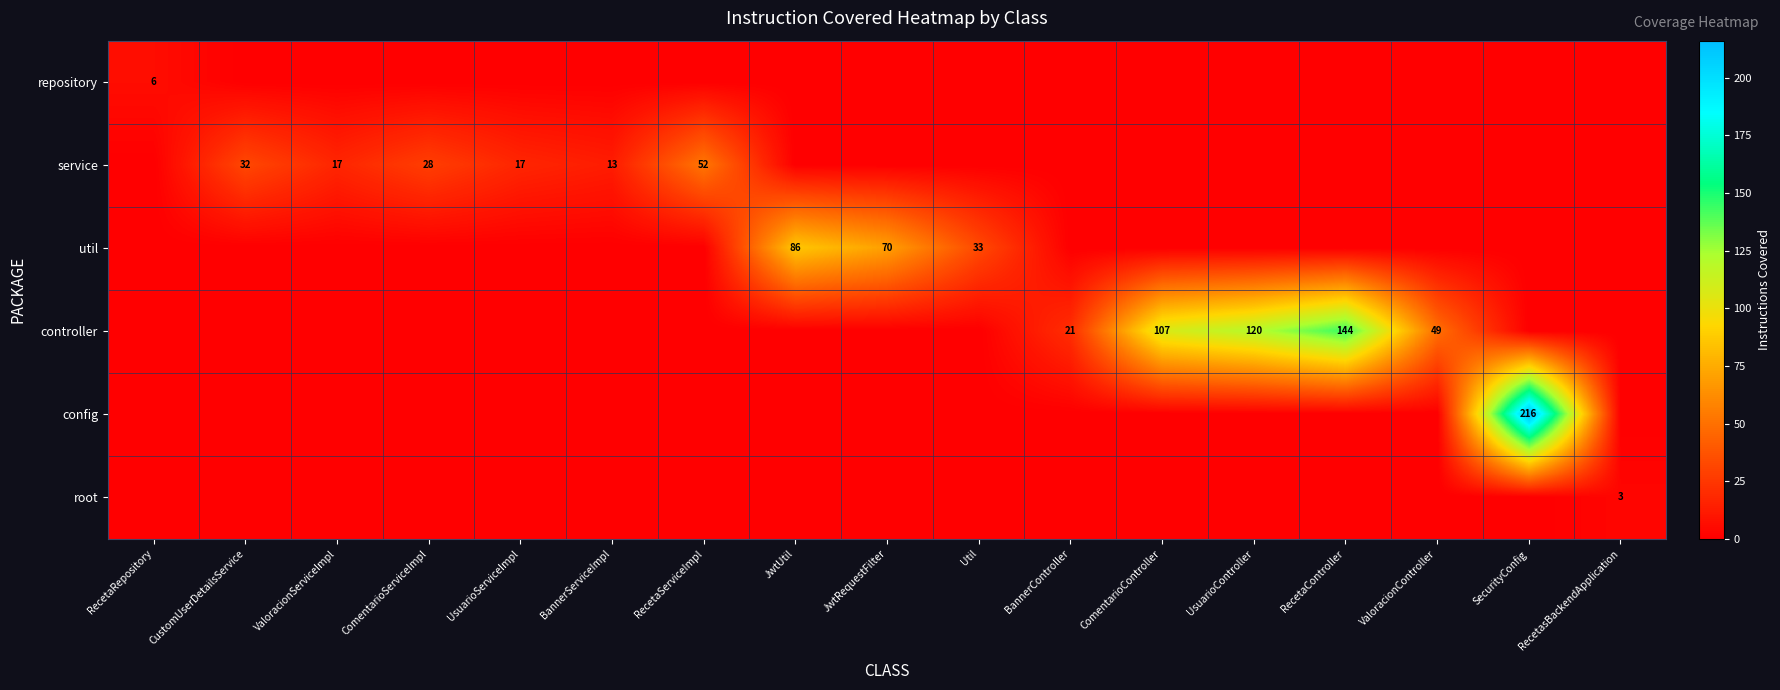

The controller series shows 120 at UsuarioController. True or false?

True